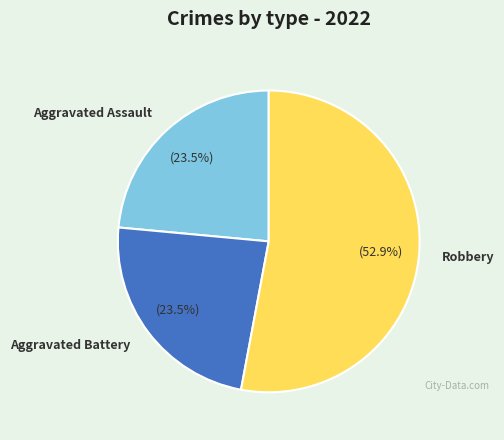

Which category has the biggest portion of the pie?

Robbery